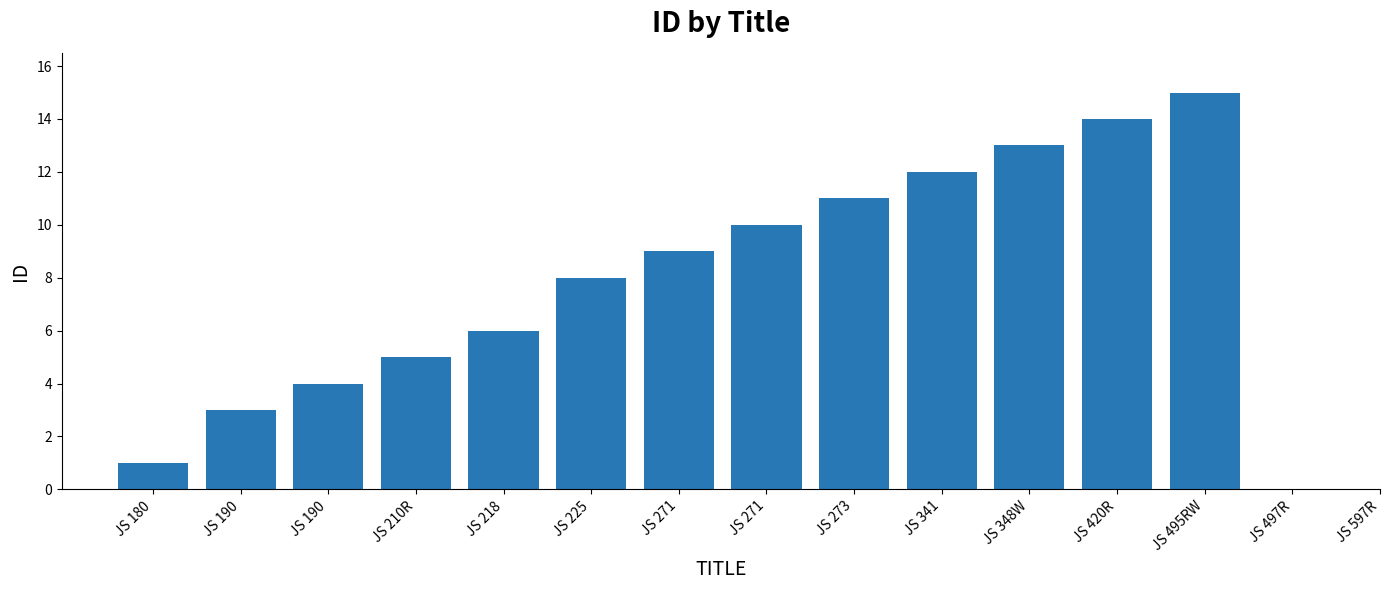

List the labels in order of value, smallest first.

JS 180, JS 190, JS 190, JS 210R, JS 218, JS 225, JS 271, JS 271, JS 273, JS 341, JS 348W, JS 420R, JS 495RW, JS 497R, JS 597R